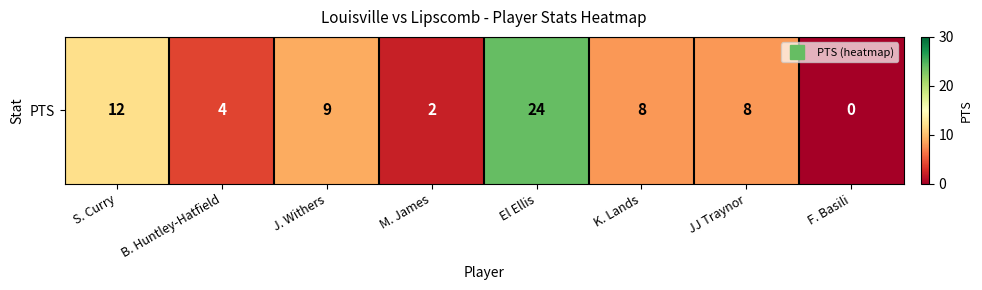

What is the greatest value displayed?

24